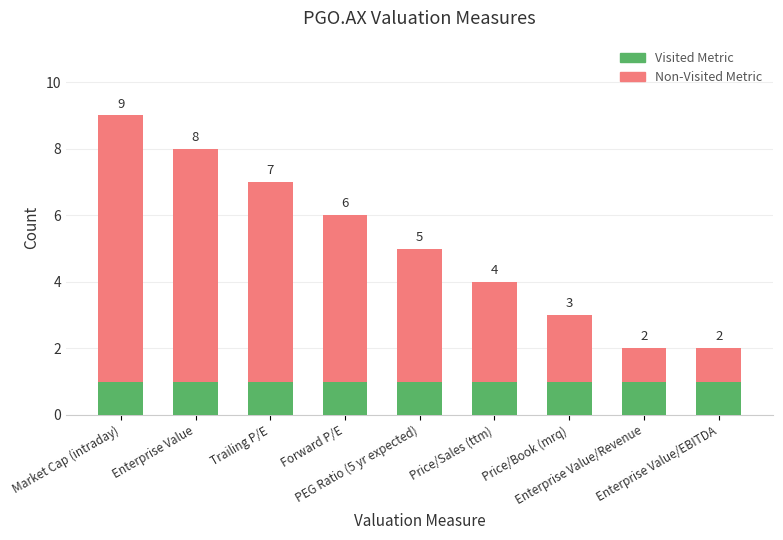

What is the sum of all Visited Metric values?

9